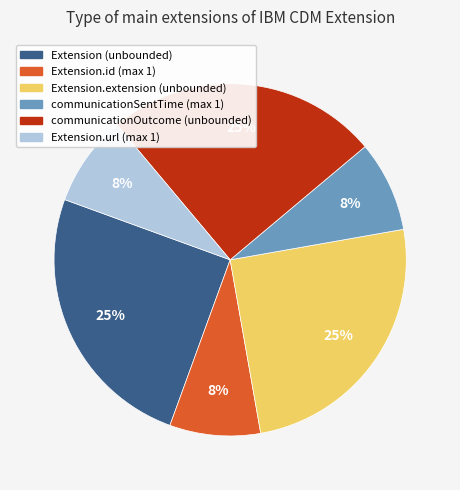

True or false: Extension (unbounded) accounts for 25% of the total.

True